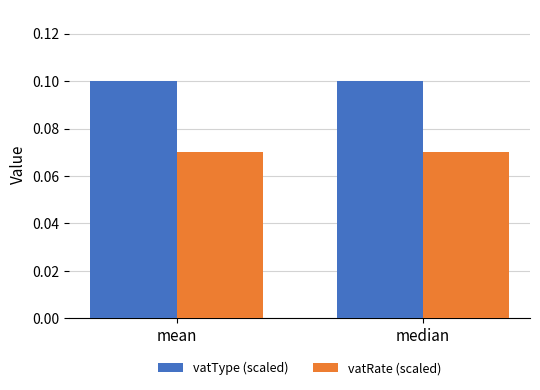

What position from the right is median?

1